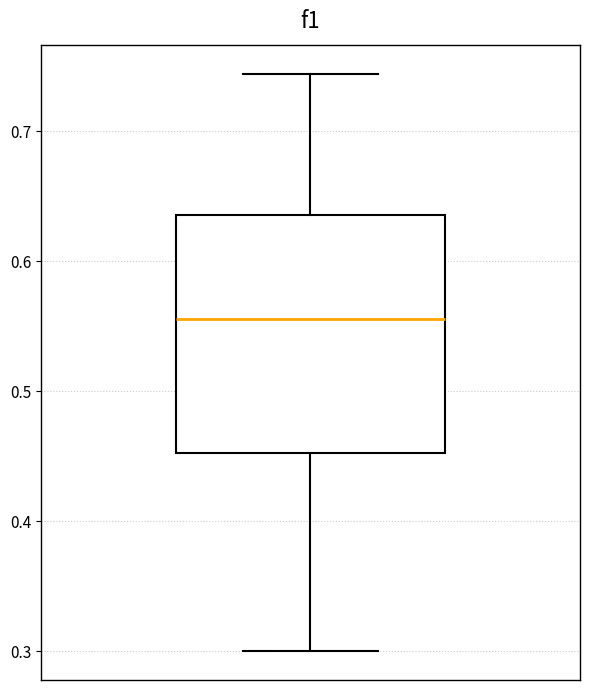

Read this box plot against the y-axis: the position of the median line, the range covered by the box, and the ends of both whiskers. The values are not printed on the chart, so give them approximately, as read against the axis.

median 0.56, box 0.45 to 0.64, whiskers 0.30 to 0.74